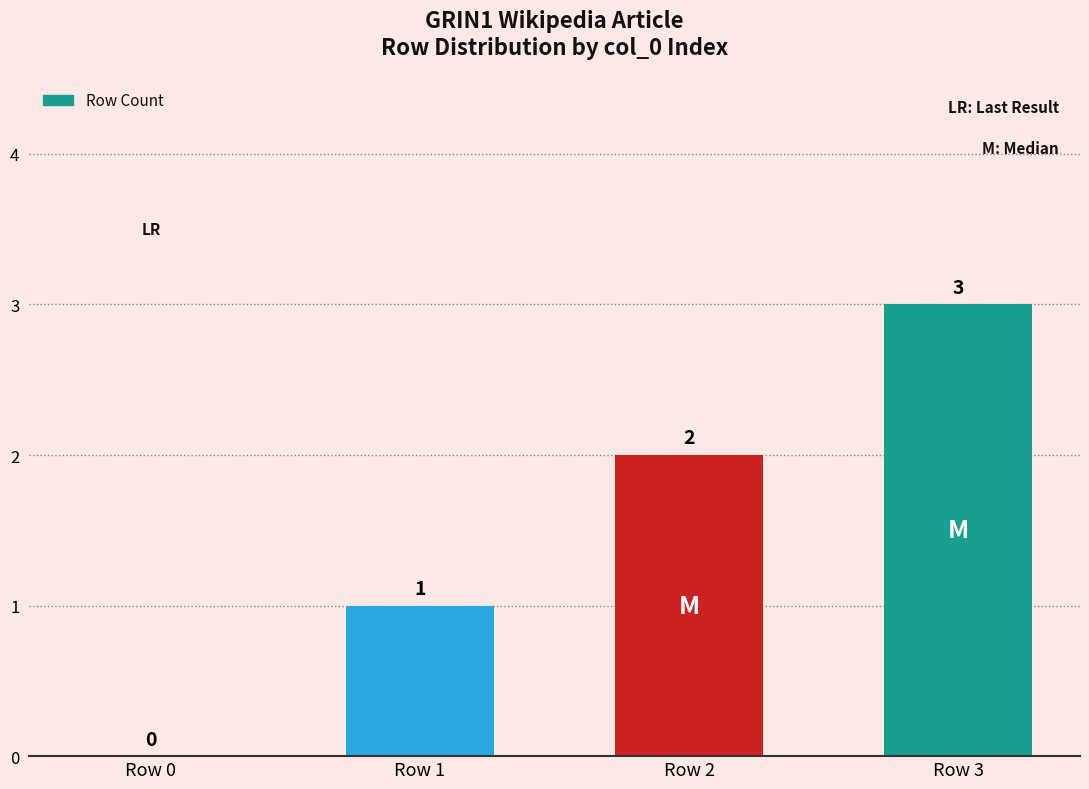

What is the change in value from Row 0 to Row 1?

+1